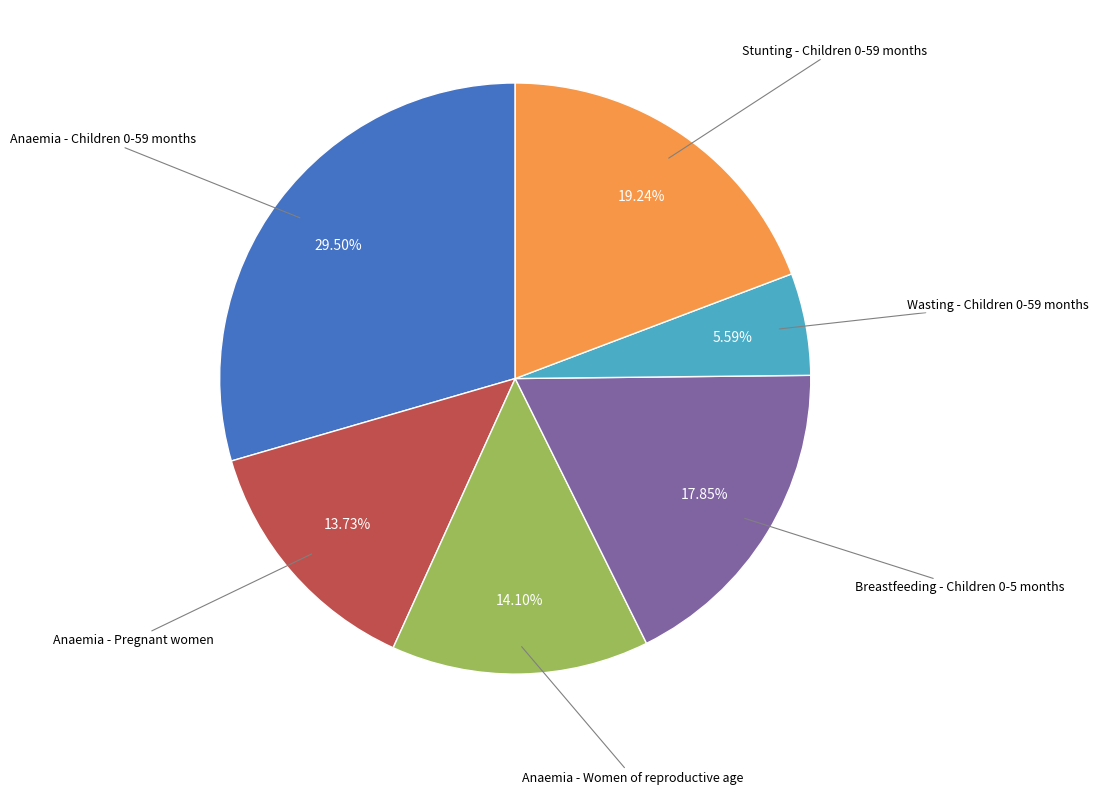

Is there any slice that represents more than half of the pie?

No